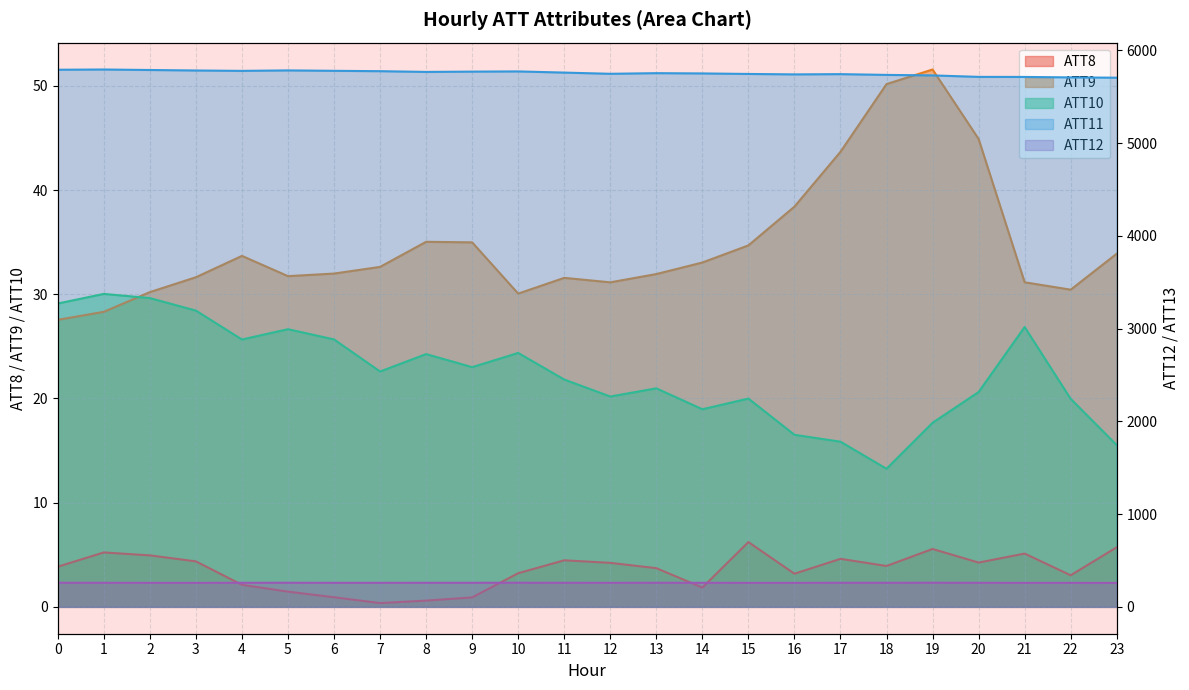

Reading left to right, what are all the values shown in this chart?

ATT8: 0=3.9	1=5.2	2=4.9	3=4.4	4=2.1	5=1.5	6=0.9	7=0.4	8=0.6	9=0.9	10=3.2	11=4.5	12=4.2	13=3.7	14=1.9	15=6.2	16=3.2	17=4.6	18=3.9	19=5.6	20=4.2	21=5.1	22=3.0	23=5.7
ATT9: 0=27.5	1=28.3	2=30.2	3=31.6	4=33.7	5=31.7	6=32.0	7=32.6	8=35.0	9=35.0	10=30.1	11=31.6	12=31.1	13=31.9	14=33.0	15=34.7	16=38.4	17=43.7	18=50.2	19=51.6	20=44.9	21=31.2	22=30.4	23=33.9
ATT10: 0=29.1	1=30.0	2=29.6	3=28.4	4=25.7	5=26.6	6=25.7	7=22.6	8=24.3	9=23.0	10=24.4	11=21.8	12=20.2	13=21.0	14=19.0	15=20.0	16=16.5	17=15.9	18=13.3	19=17.7	20=20.6	21=26.9	22=20.0	23=15.5
ATT11: 0=5792.2	1=5794.7	2=5789.4	3=5784.0	4=5779.9	5=5785.0	6=5780.5	7=5776.6	8=5768.8	9=5771.9	10=5774.1	11=5761.4	12=5748.4	13=5755.2	14=5752.3	15=5746.8	16=5742.0	17=5744.7	18=5736.5	19=5731.0	20=5715.2	21=5714.5	22=5709.6	23=5706.3
ATT12: 0=260.2	1=259.6	2=259.1	3=258.9	4=259.8	5=260.2	6=259.2	7=259.4	8=259.7	9=259.8	10=260.3	11=259.6	12=259.4	13=260.0	14=259.3	15=259.0	16=258.9	17=259.8	18=259.7	19=260.4	20=259.5	21=258.7	22=258.7	23=258.2